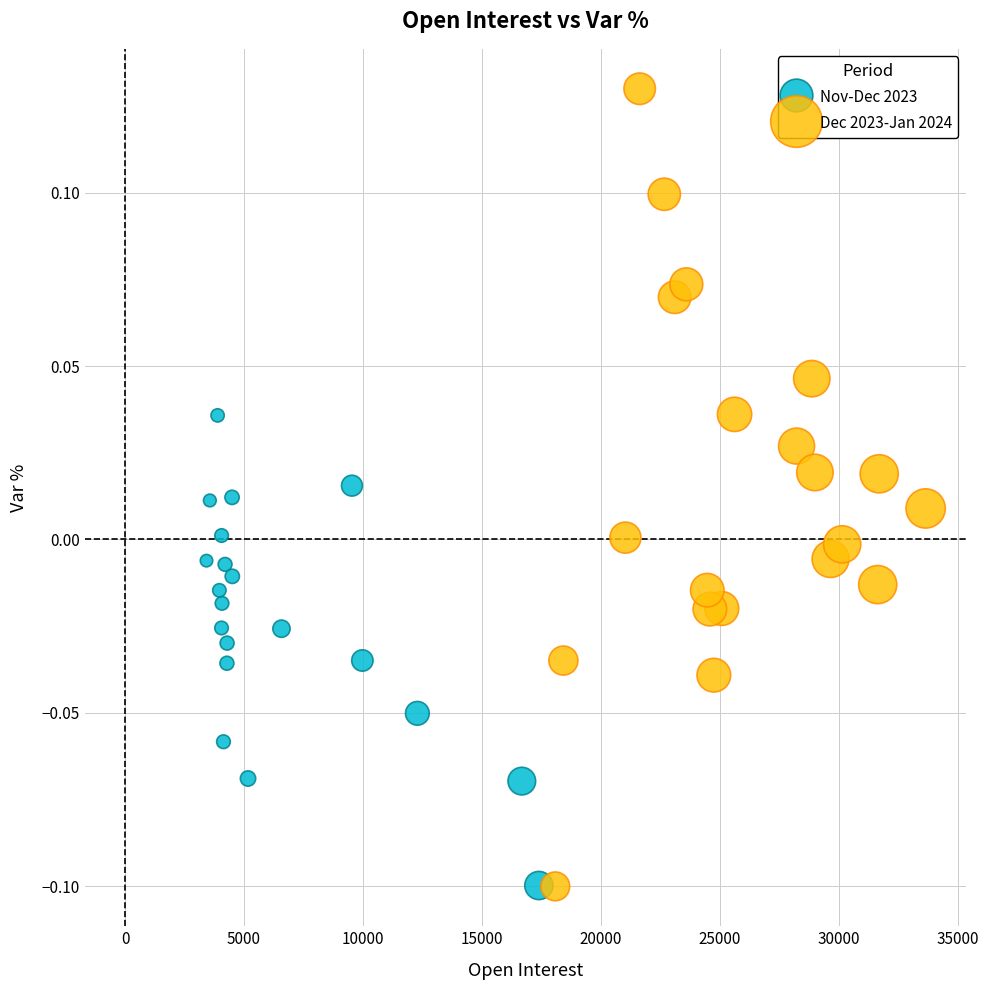

Which series has the largest Y range (max minus min)?

Dec 2023-Jan 2024